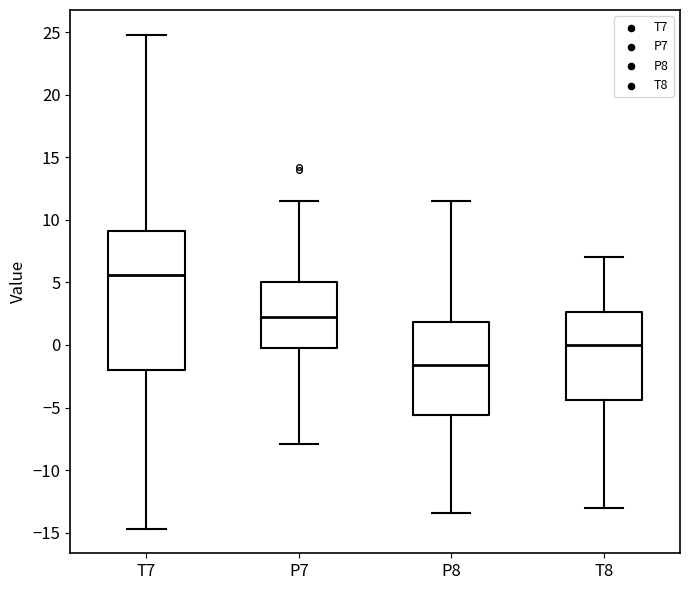

Which box has the highest median line?

T7